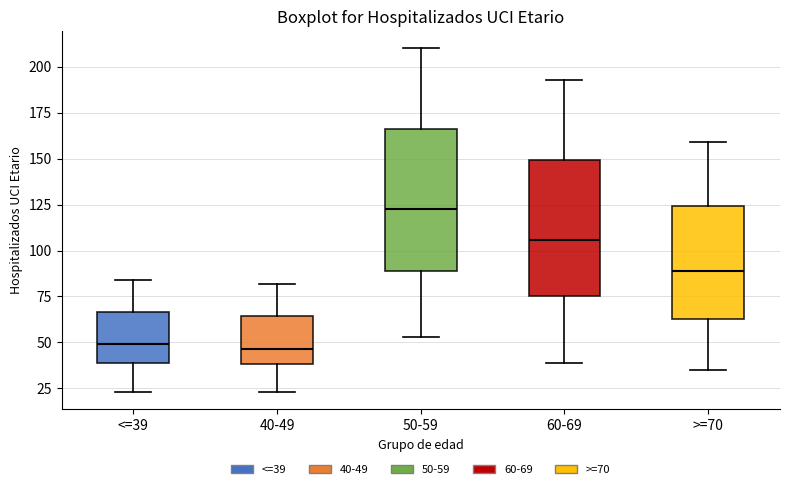

Reading left to right, read every box against the y-axis: the position of its median line, the range the box covers, and the ends of its whiskers. The values are not printed on the chart, so give them approximately, as read against the axis.

<=39: median 50, box 40 to 65, whiskers 25 to 85
40-49: median 45, box 40 to 65, whiskers 25 to 80
50-59: median 125, box 90 to 165, whiskers 55 to 210
60-69: median 105, box 75 to 150, whiskers 40 to 195
>=70: median 90, box 65 to 125, whiskers 35 to 160